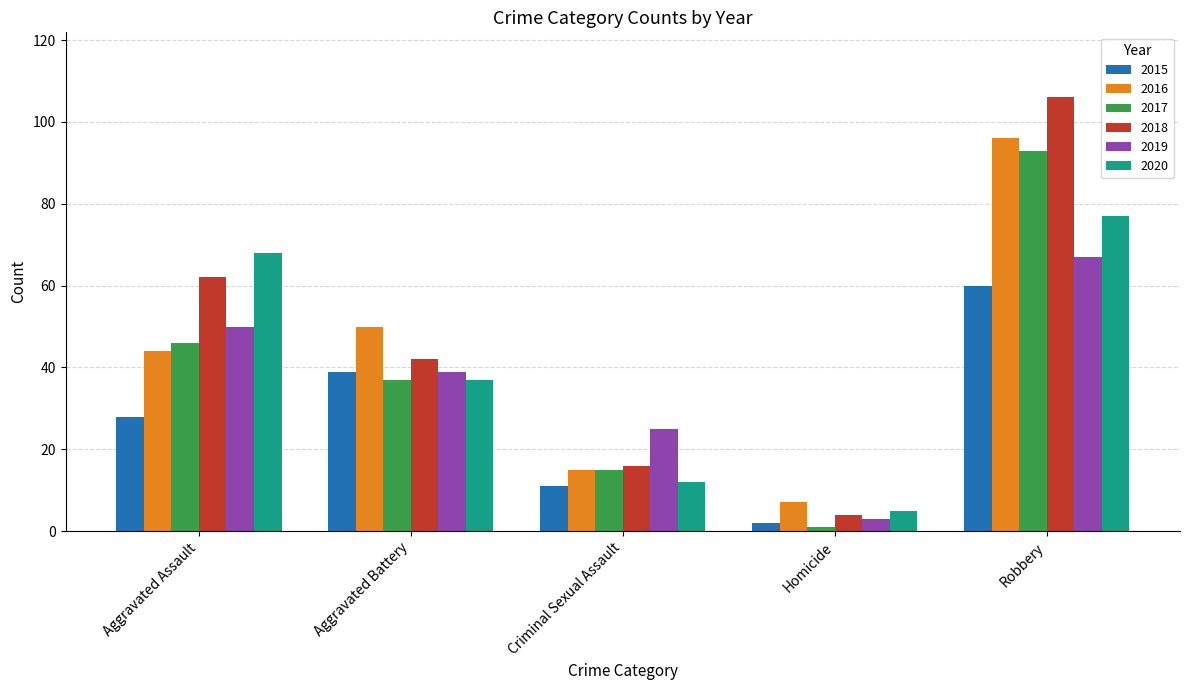

What is the sum of all 2018 values?

230